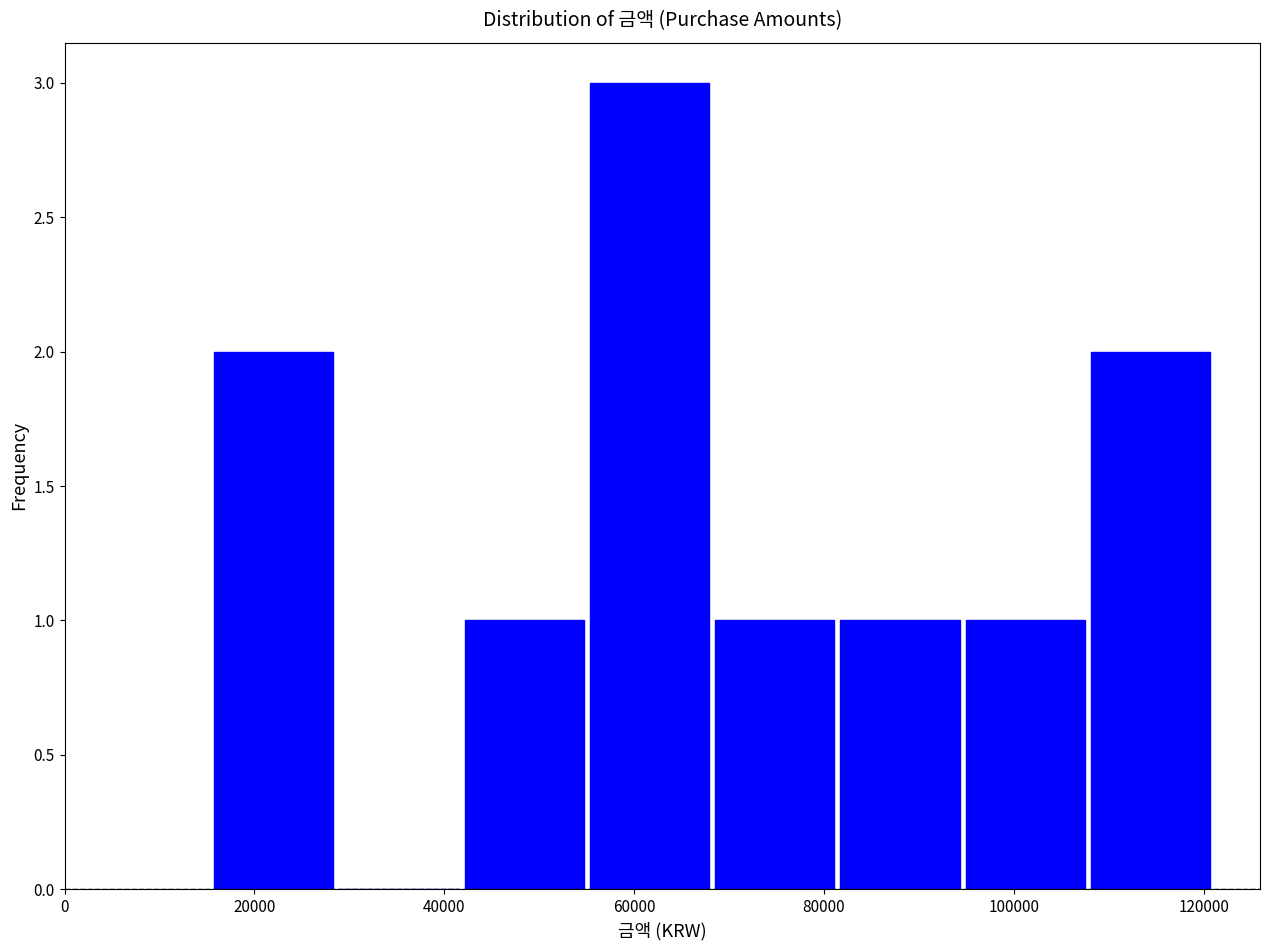

Which range on the x-axis has the tallest bar?

55000 to 68200